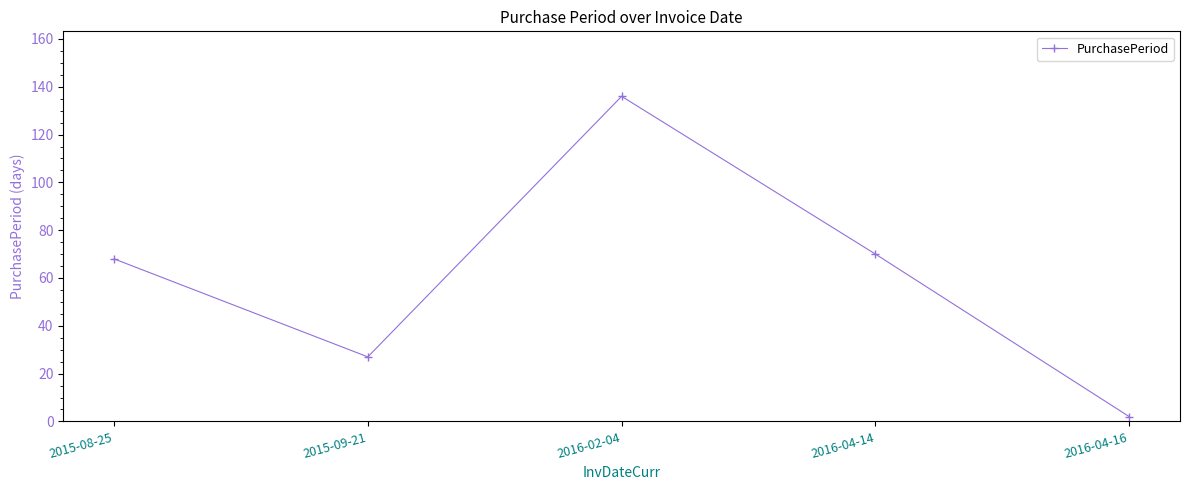

Is it true that the value at 2016-04-14 is 70?

True